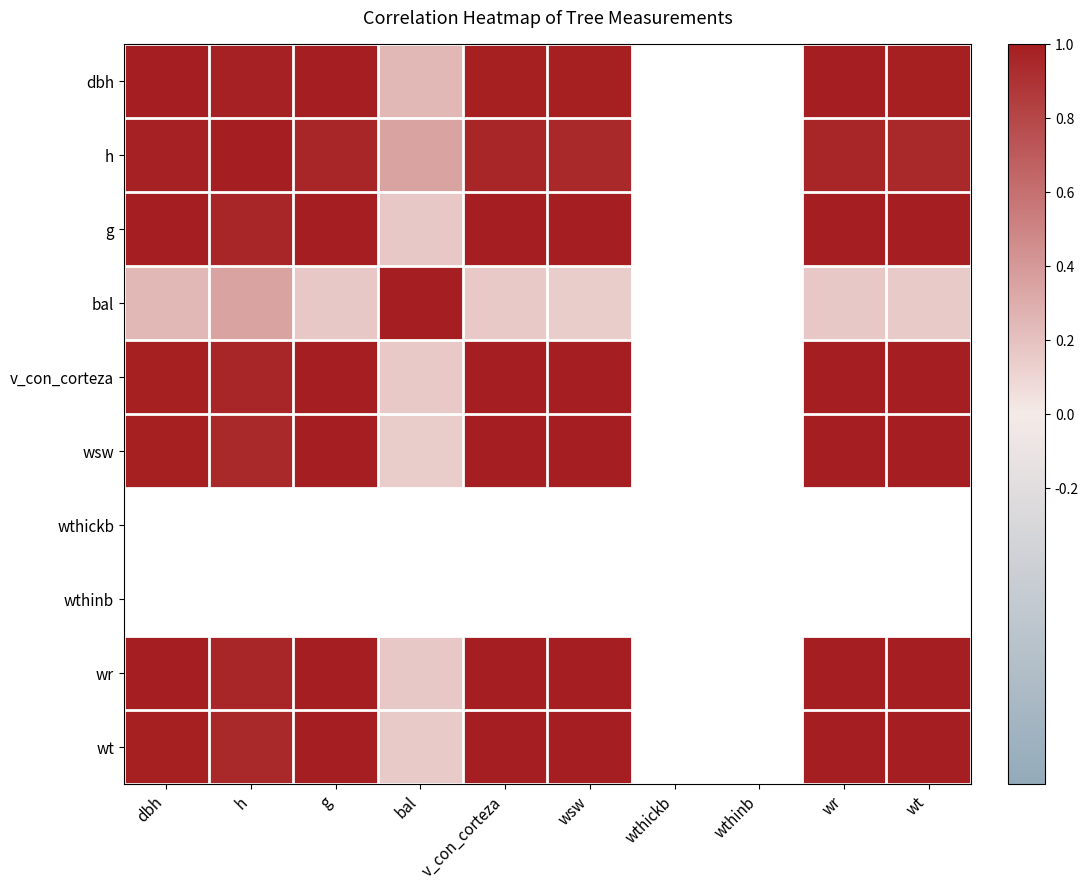

What is the minimum value shown in the chart?

0.1